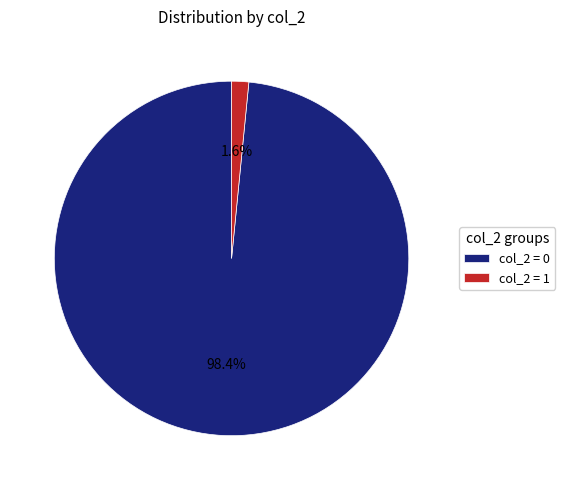

Between col_2 = 0 and col_2 = 1, which is larger?

col_2 = 0